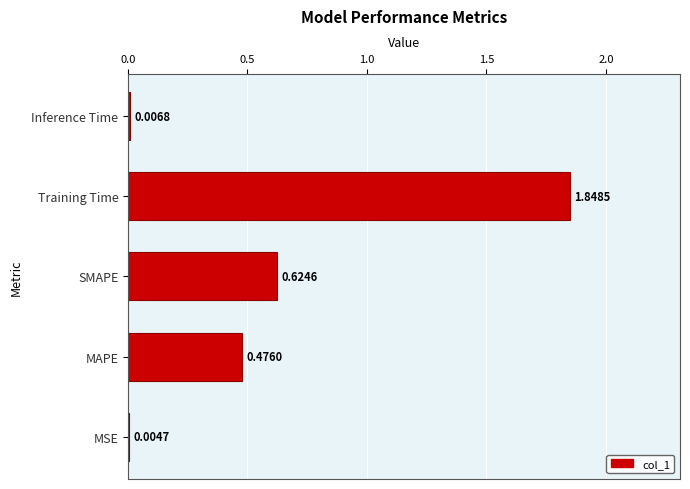

What is the sum of all values?

3.0